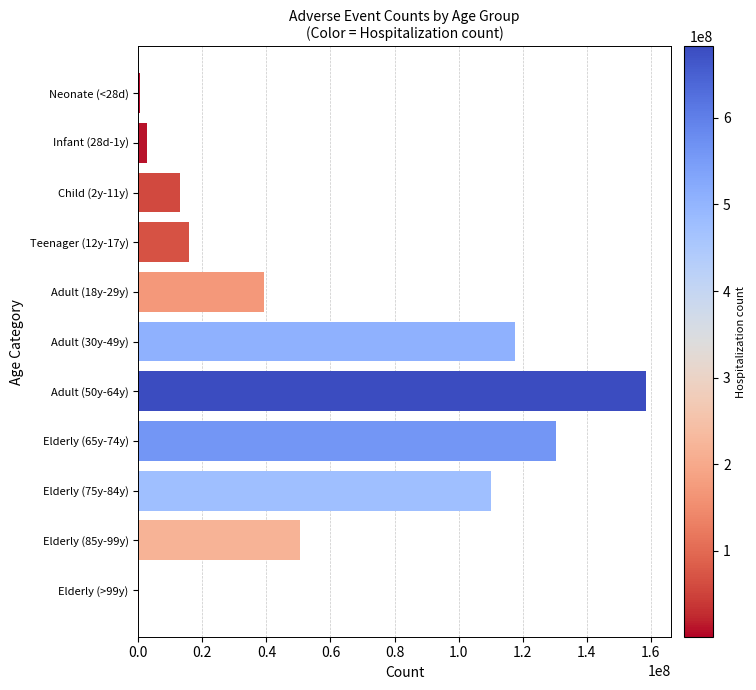

Is it true that the value at Adult (18y-29y) is 39355974.3?

True